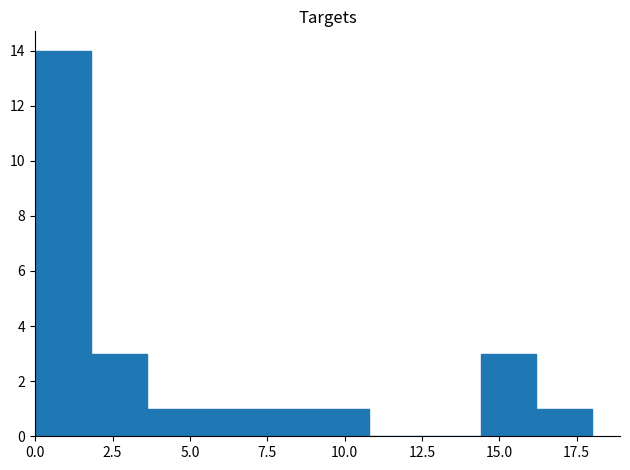

Read against the x-axis, roughly where is the centre of the tallest bar?

1.0